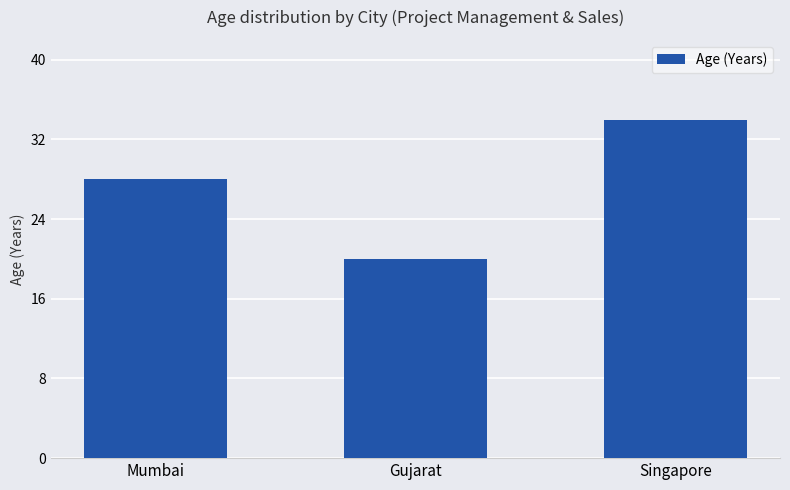

Read the value at Mumbai, to the nearest 5.

30